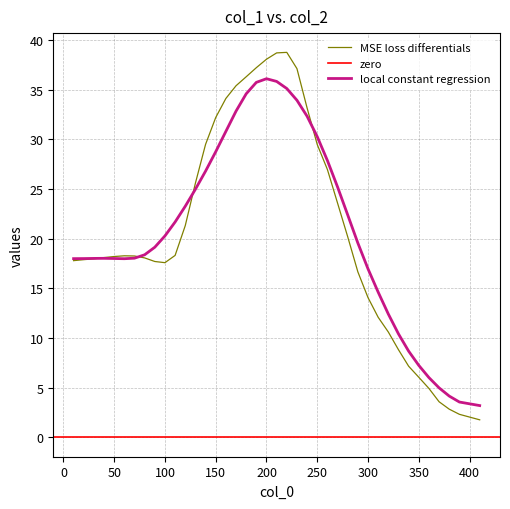

What is the highest value of the MSE loss differentials series?

38.7